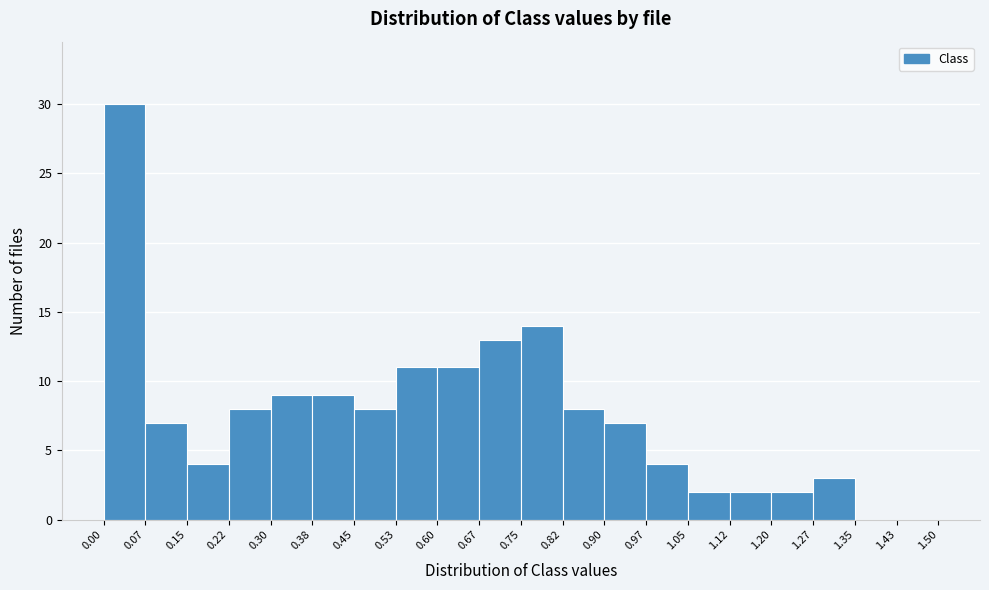

How tall is the bar that spans 1.20 to 1.27 on the x-axis? The values are not printed on the chart, so give them approximately, as read against the axis.

2